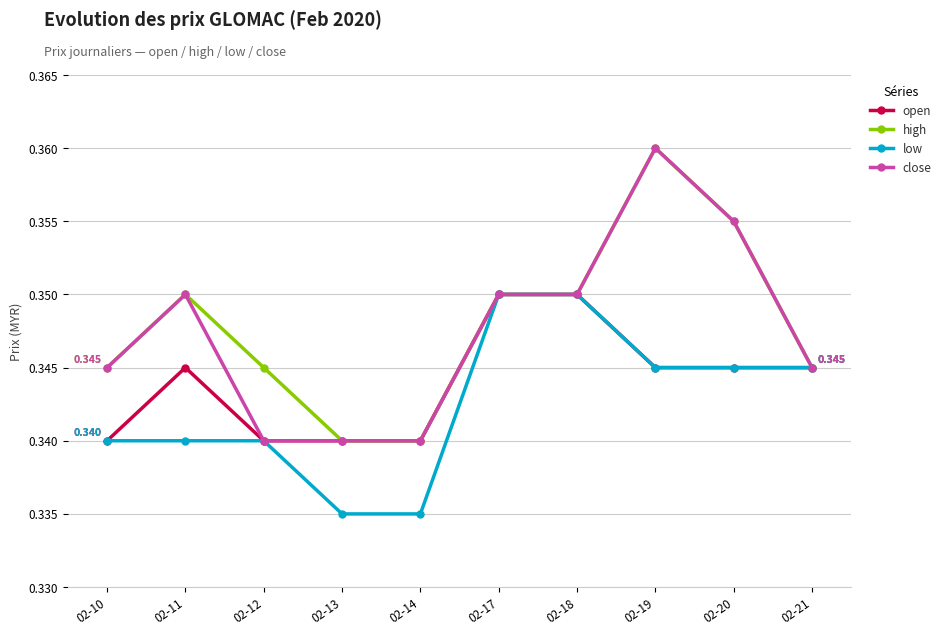

Which series changed the most between 02-14 and 02-21?

low